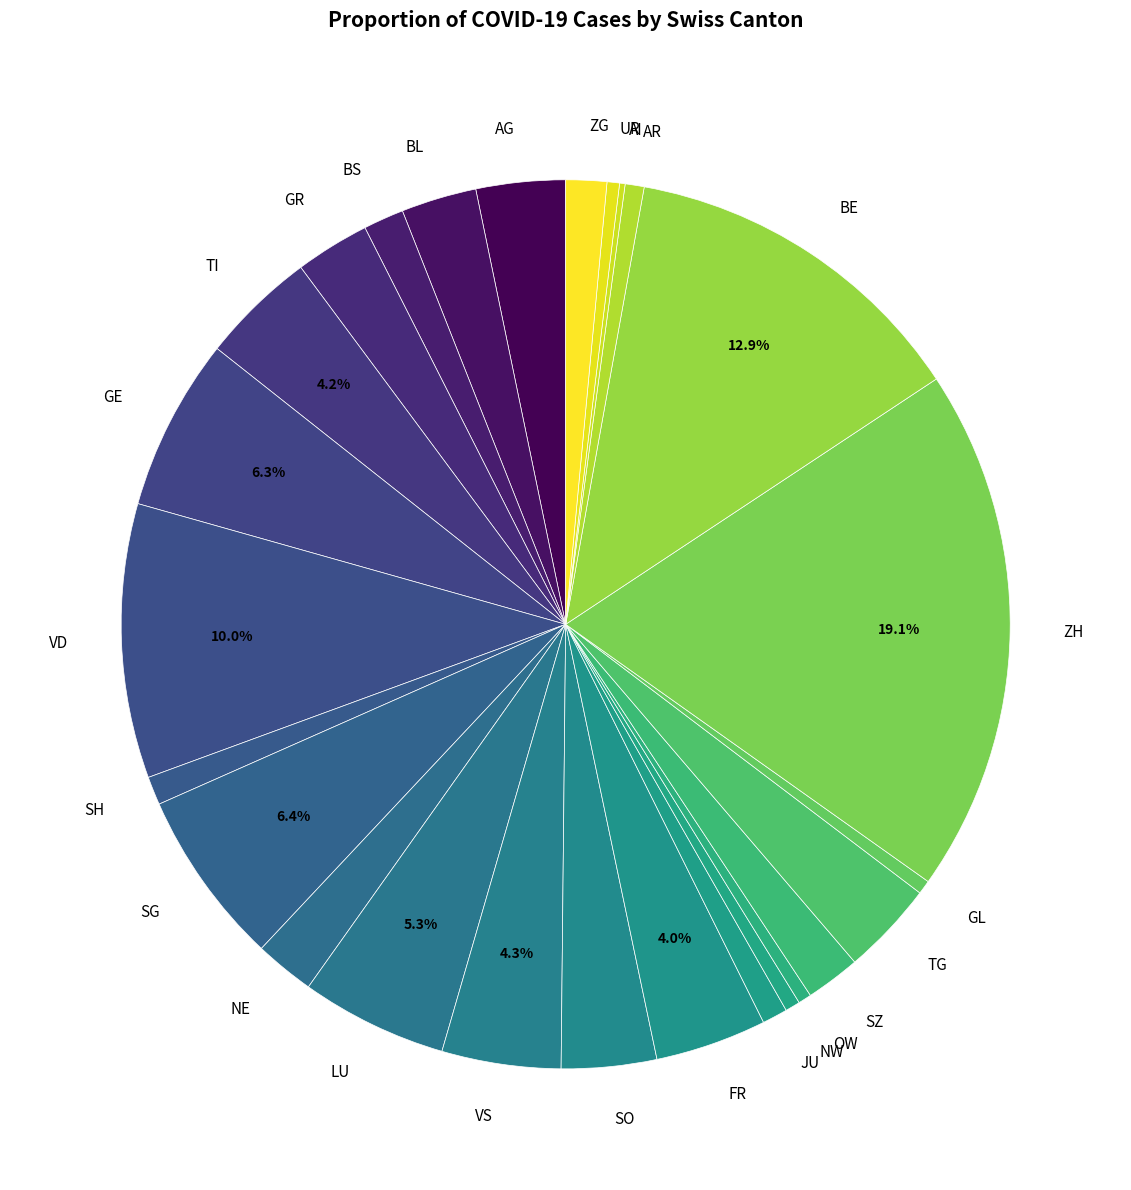

How much of the chart is everything except BE?

87.1%